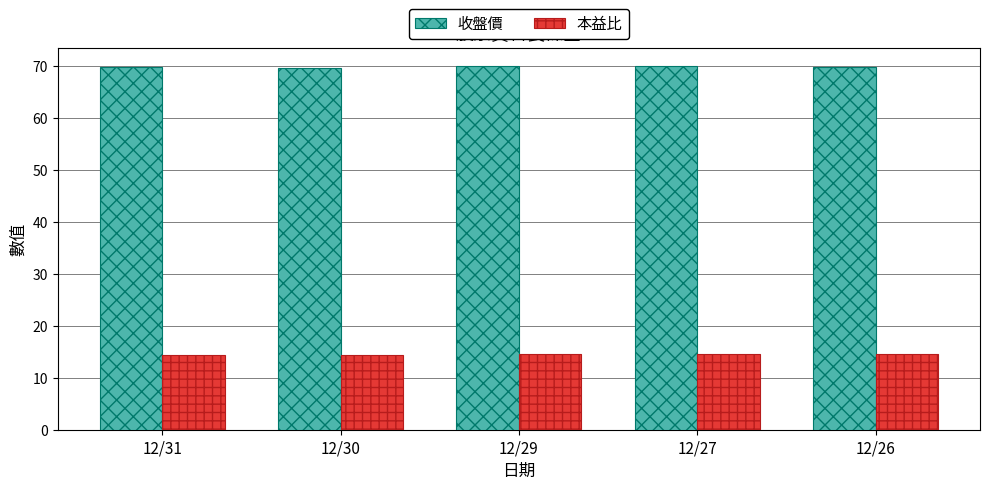

Is it true that 本益比 equals 14.4 at 12/30?

True